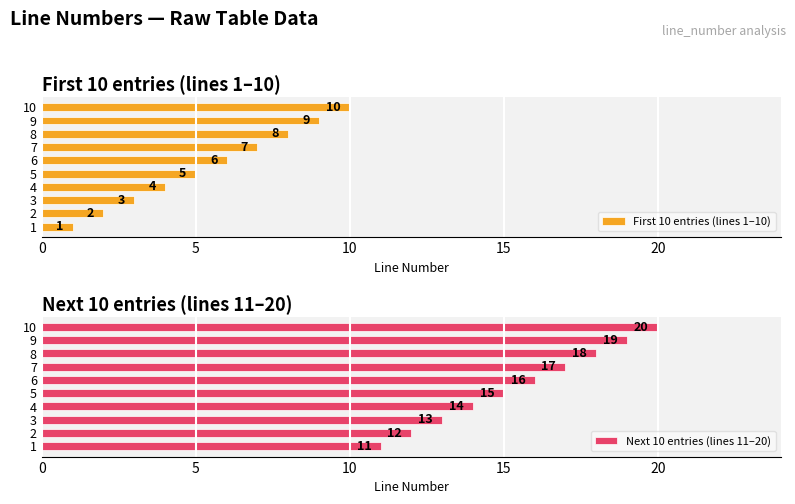

How many data points in Next 10 entries (lines 11–20) are above 16?

4